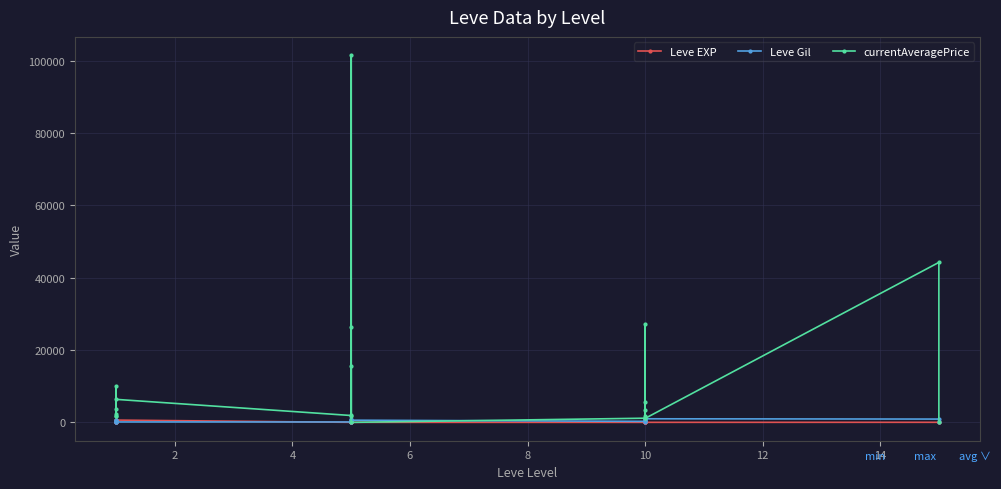

What is the approximate value of Leve EXP at 14?

6